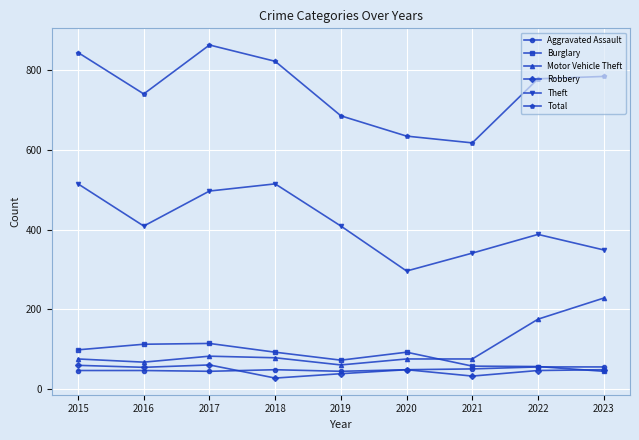

What is the difference between the maximum and minimum values in the Robbery series?

33